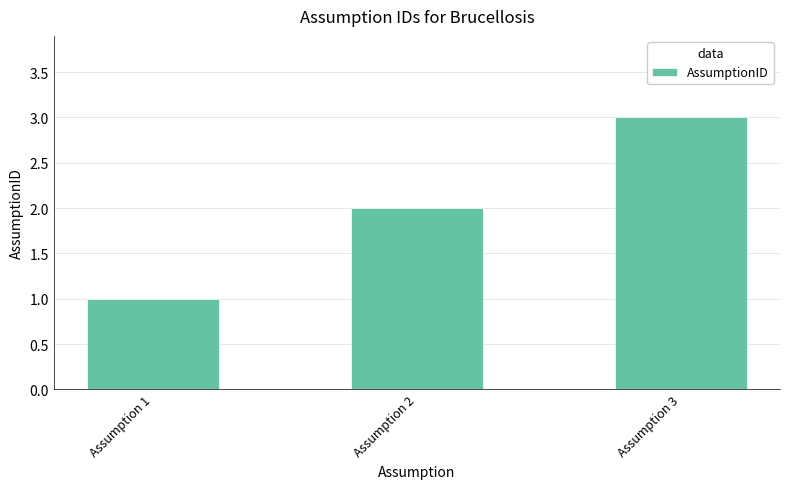

Approximately how many times larger is the value at Assumption 3 compared to Assumption 2?

1.5